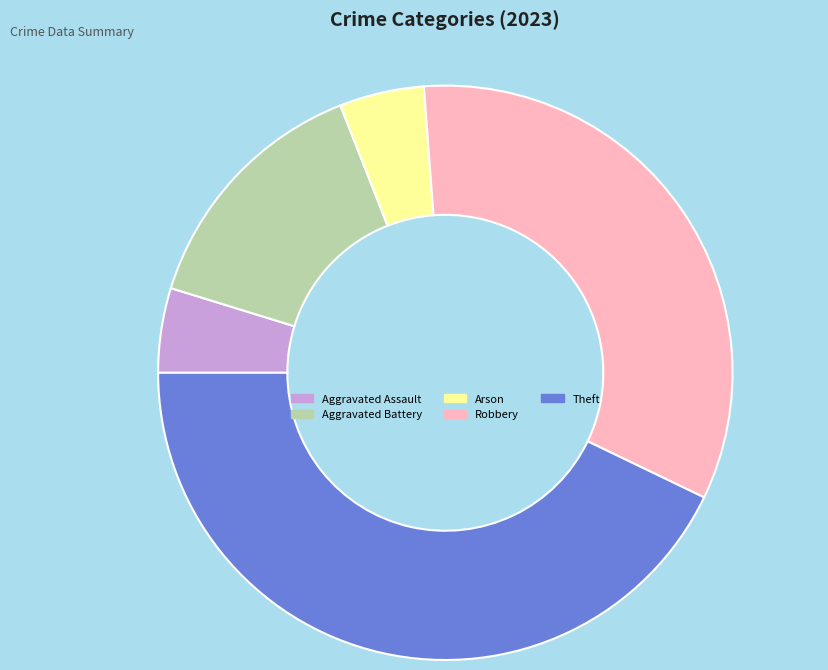

Combined, do Aggravated Battery and Aggravated Assault account for over 50%?

No